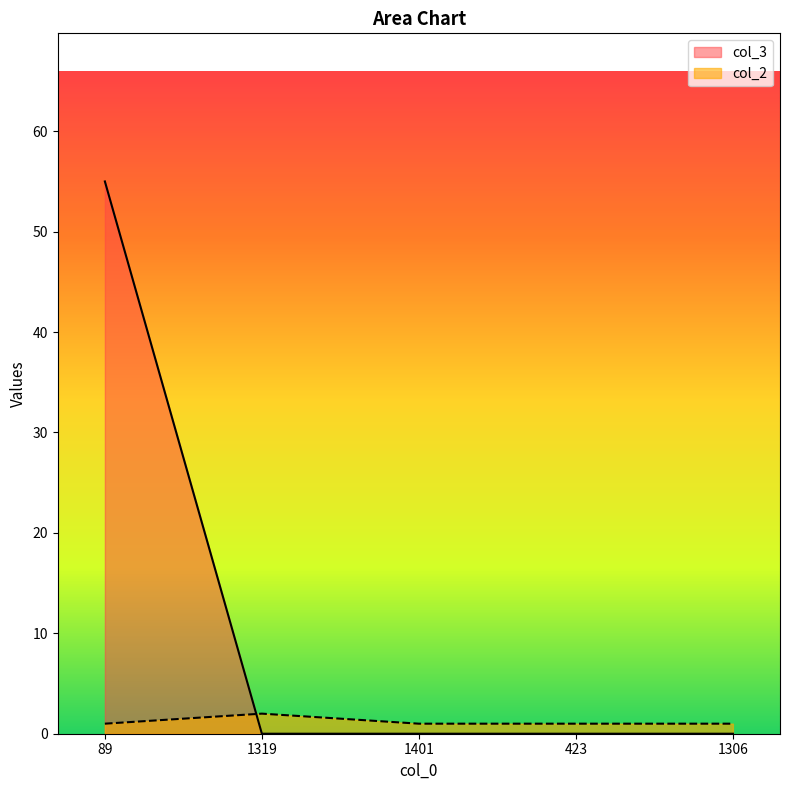

True or false: col_2 and col_3 cross at least once.

True